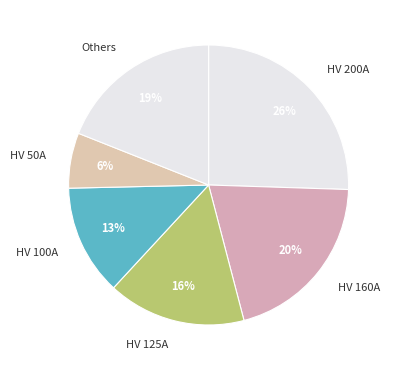

Is there a majority slice in this chart?

No